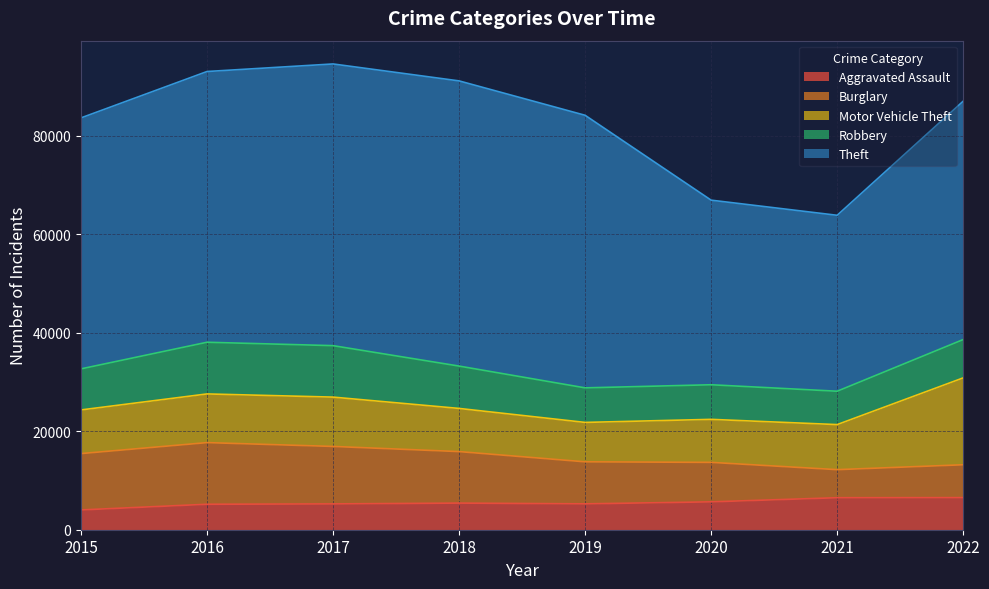

Is the value of Motor Vehicle Theft at 2022 greater than the value of Burglary at 2019?

Yes